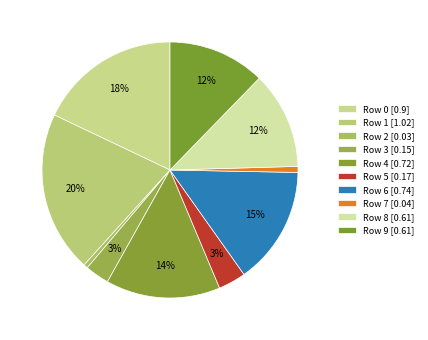

Which slice is the largest?

Row 1